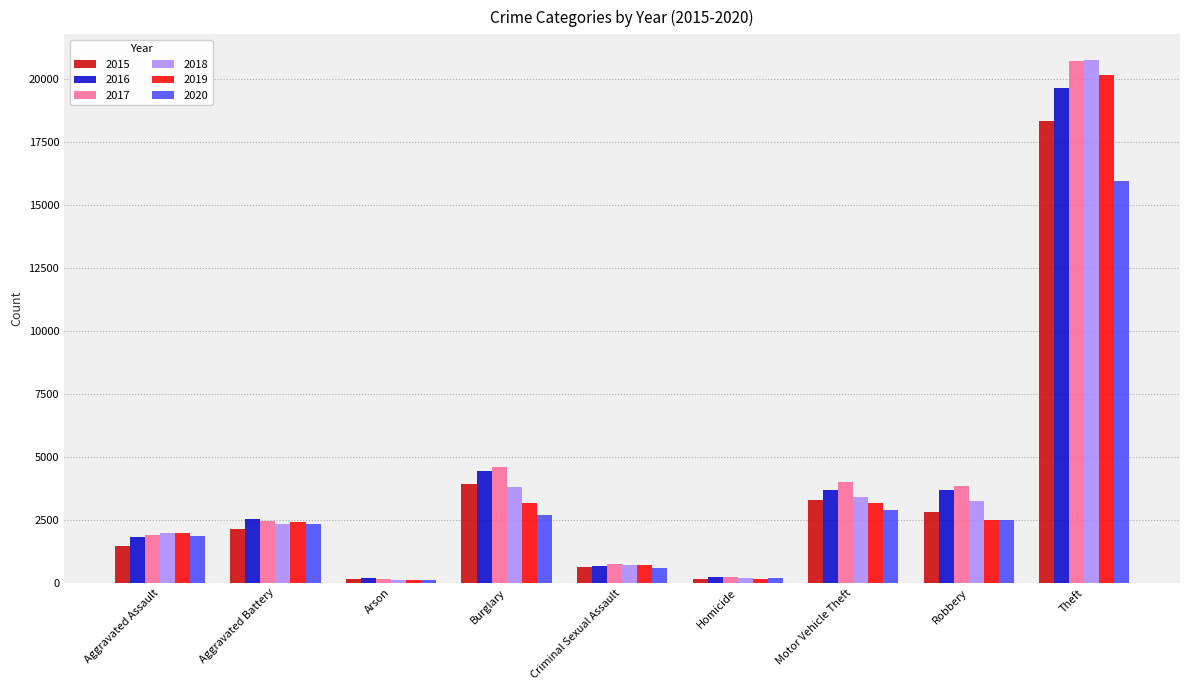

Which series has the widest spread of values?

2018